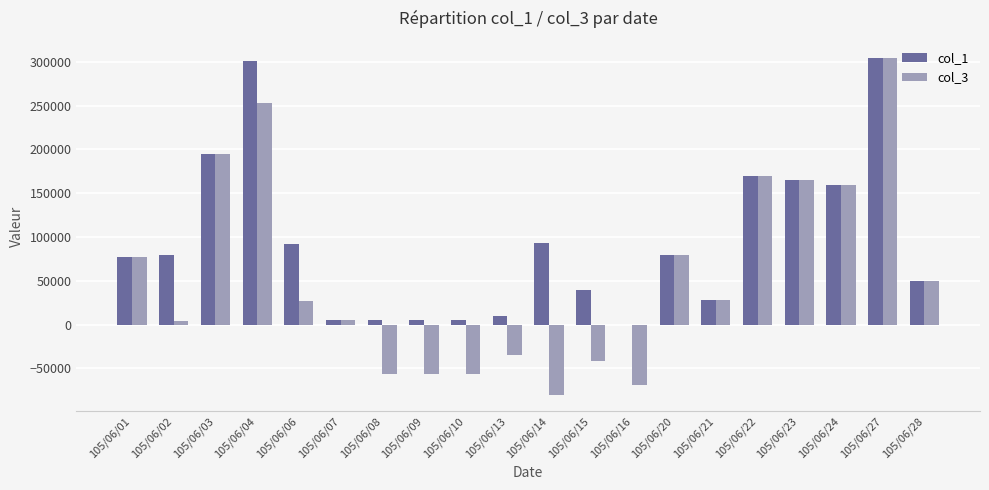

The value of col_3 at 105/06/08 is -93246. True or false?

False